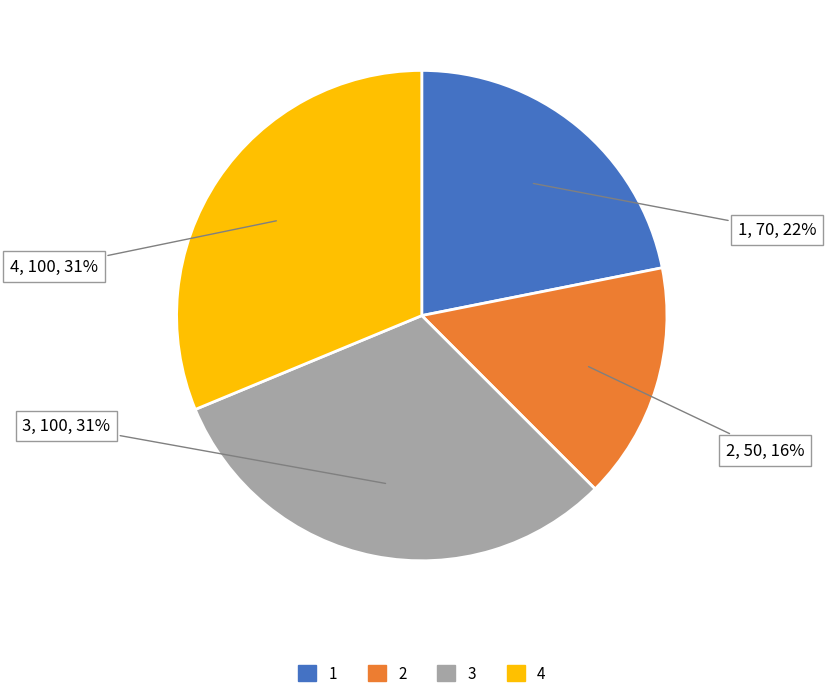

Approximately how many times larger is the value at 3 compared to 4?

1.0